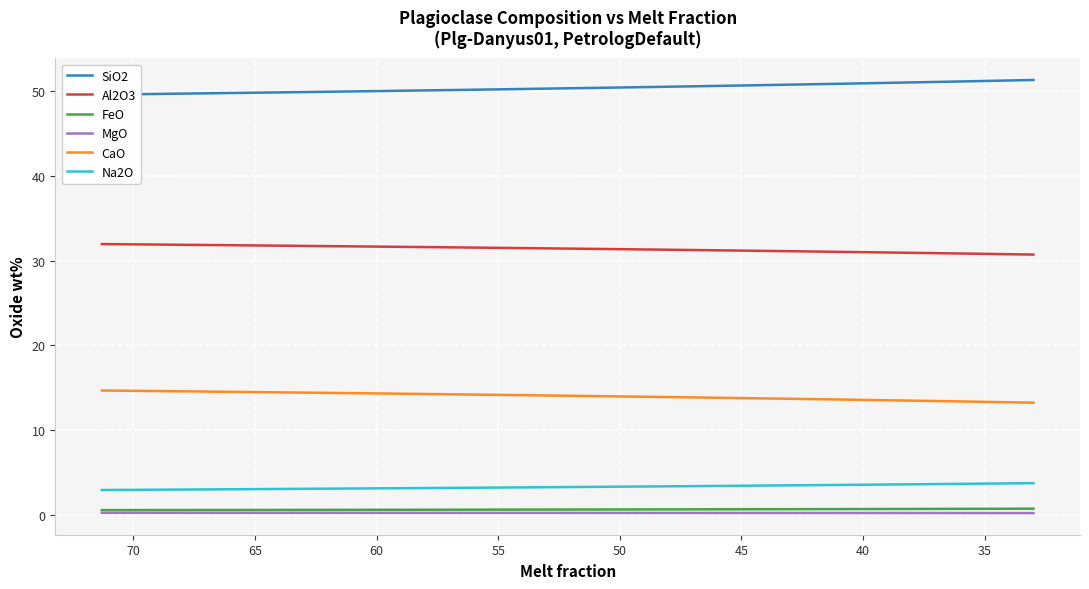

True or false: CaO and FeO cross at least once.

False